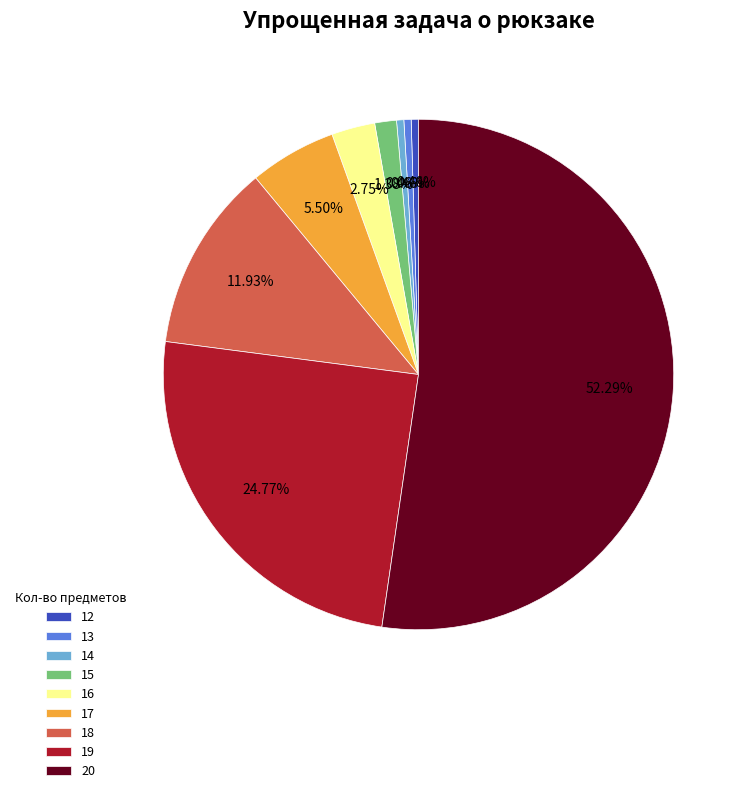

What portion of the pie excludes 18?

88.1%